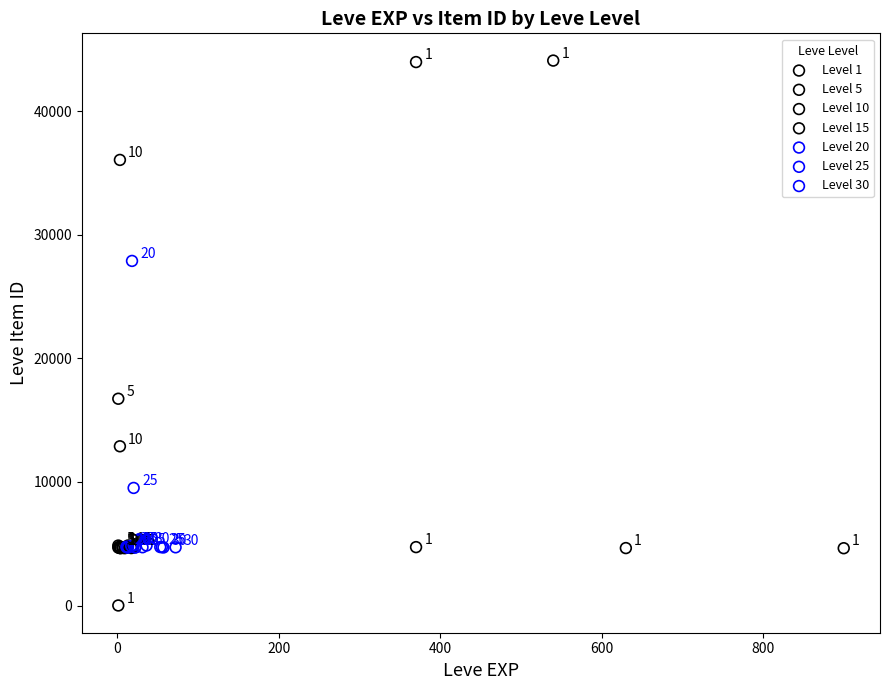

Which series contains the highest Y value?

Level 1